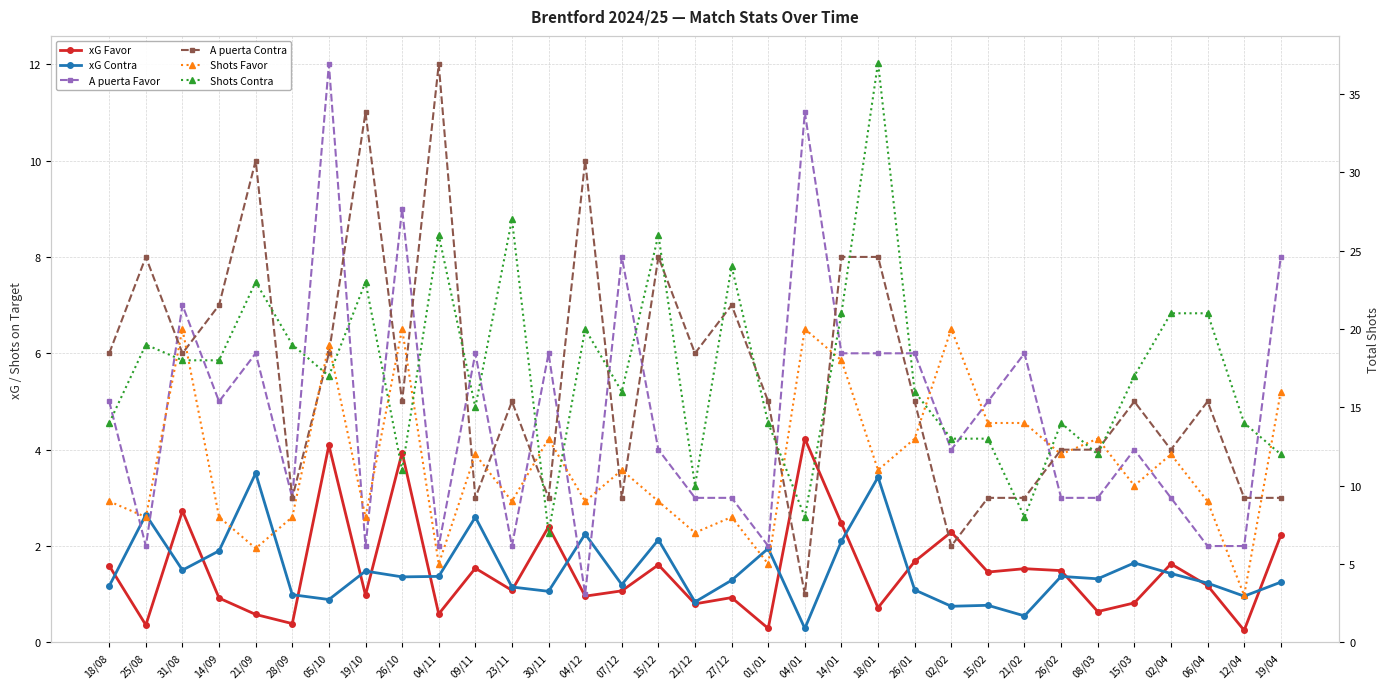

The value of Shots Contra at 04/12 is 31.0. True or false?

False